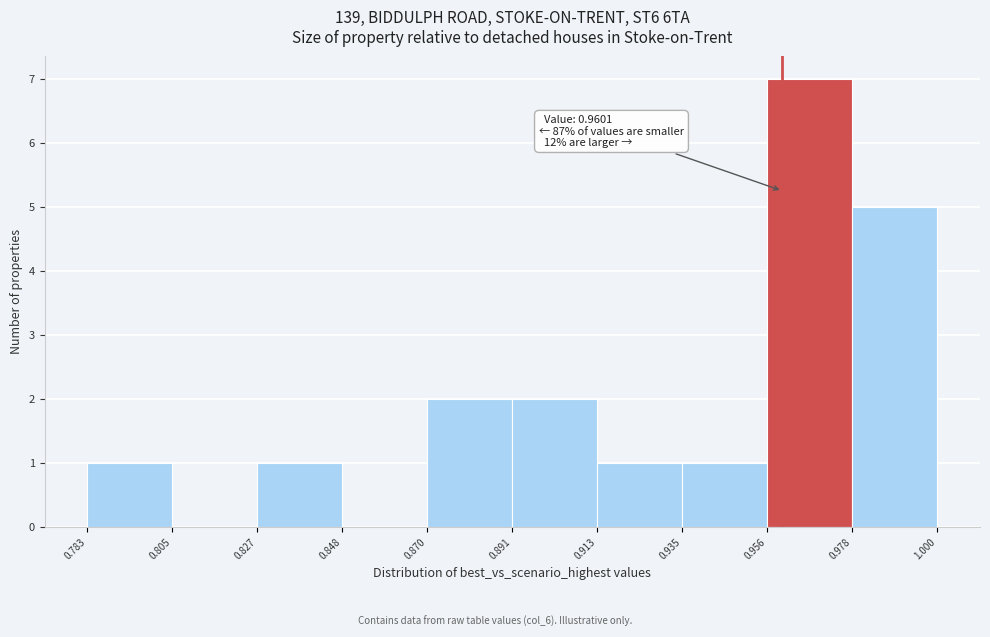

Which range on the x-axis has the tallest bar?

0.956 to 0.978